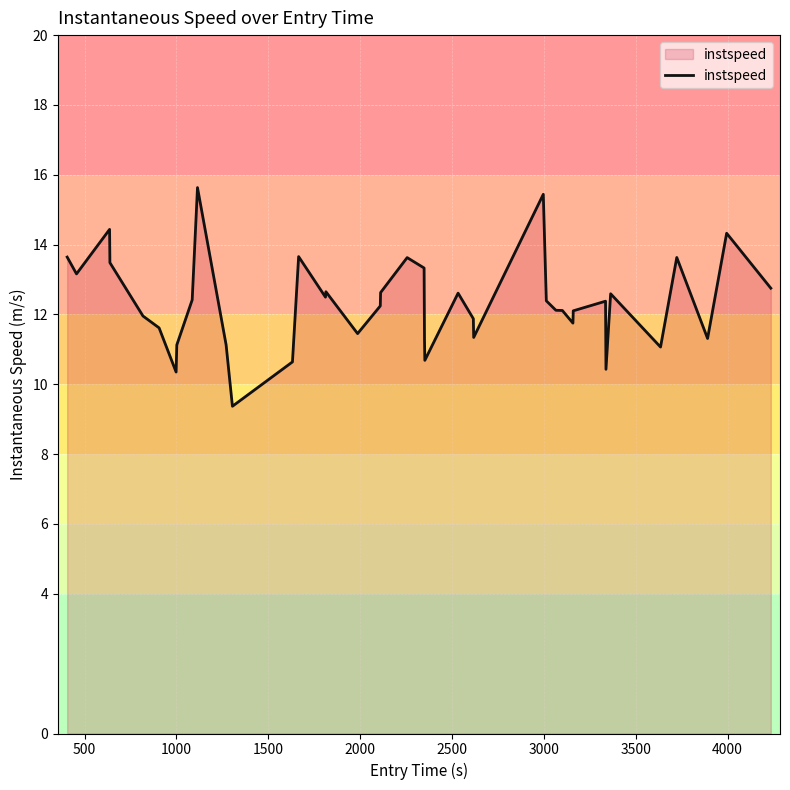

What is the difference between the maximum and minimum values?

6.3